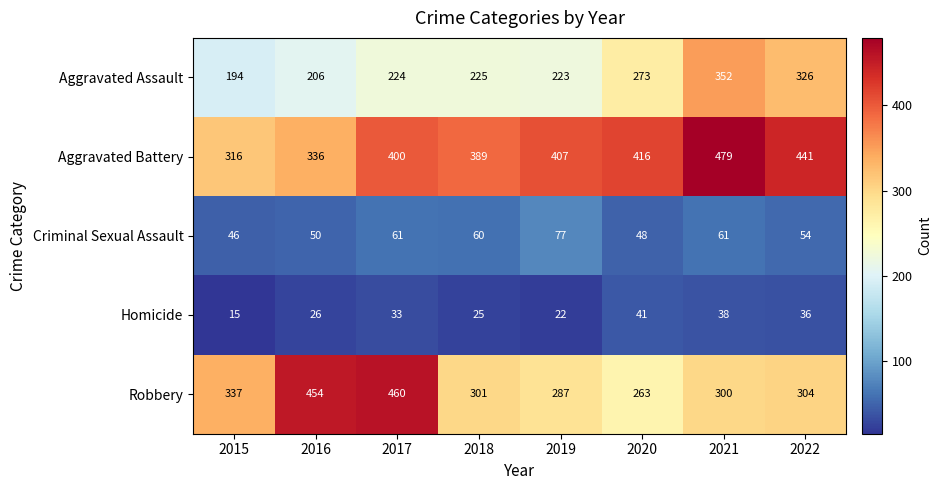

Is it true that Criminal Sexual Assault equals 19 at 2020?

False